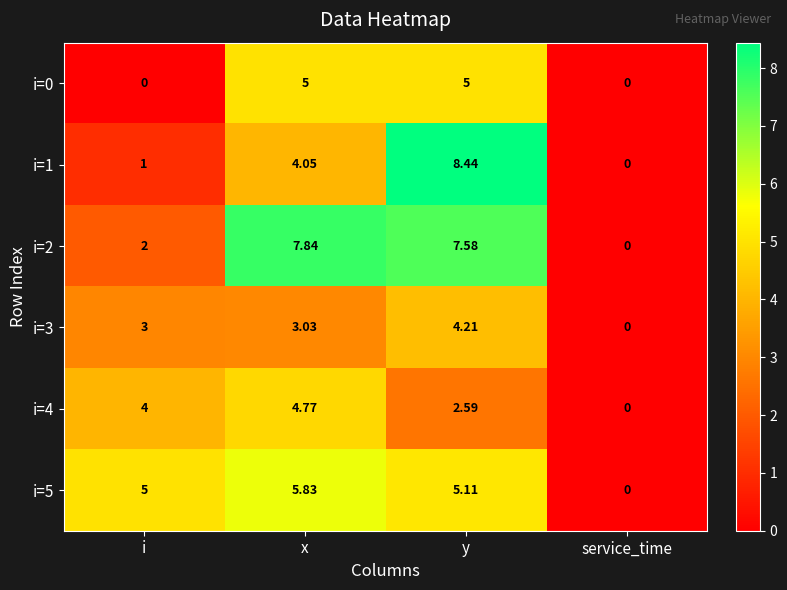

How many values in i=2 are above zero?

3